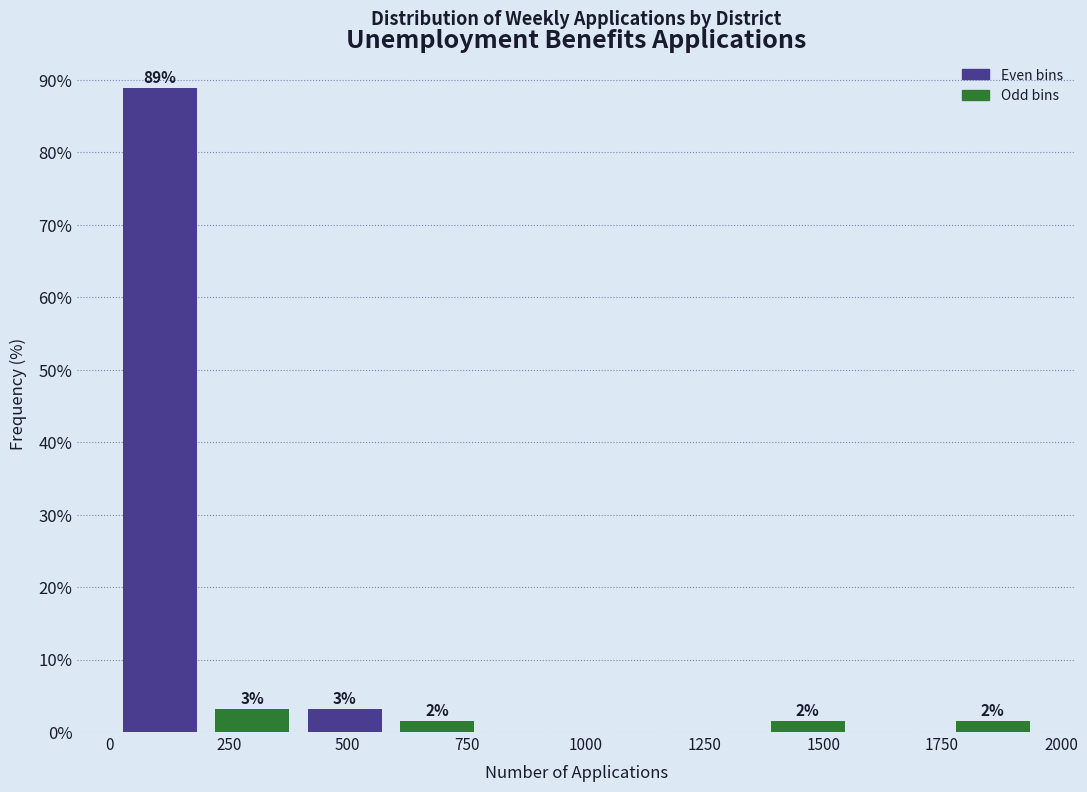

Around what value on the x-axis is the tallest bar? Give the approximate position of its centre, as read against the axis.

100